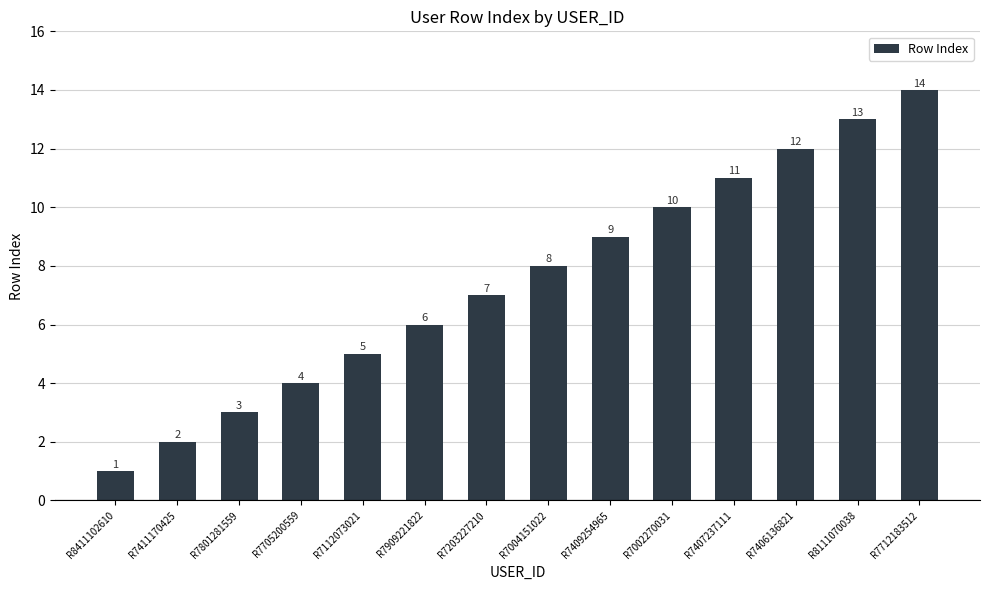

Rank the categories by value from lowest to highest.

R8411102610, R7411170425, R7801281559, R7705200559, R7112073021, R7909221822, R7203227210, R7004151022, R7409254965, R7002270031, R7407237111, R7406136821, R8111070038, R7712183512